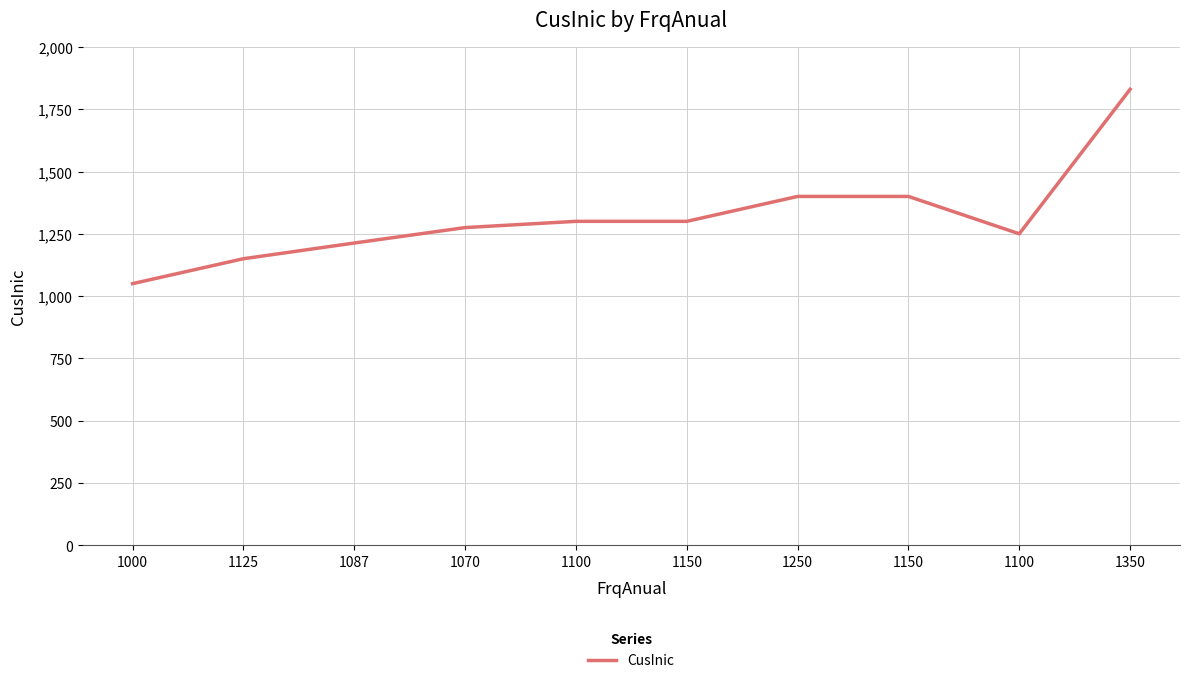

How many lines are shown in the chart?

1